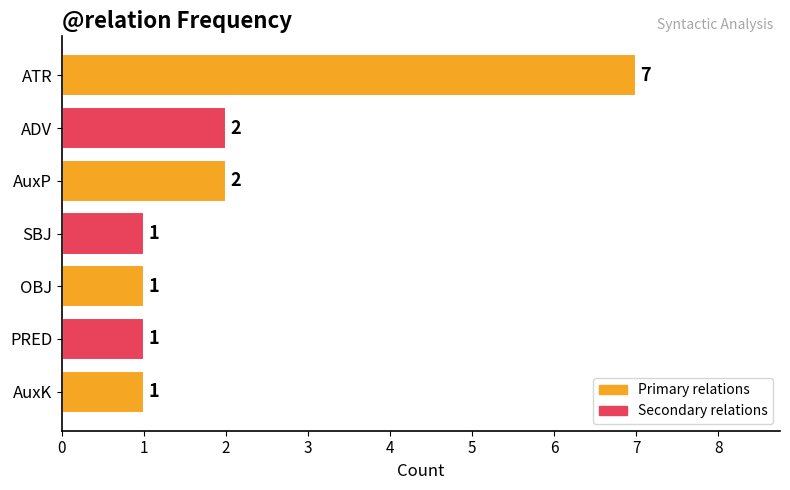

Reading top to bottom, what are all the values shown in this chart?

7	2	2	1	1	1	1